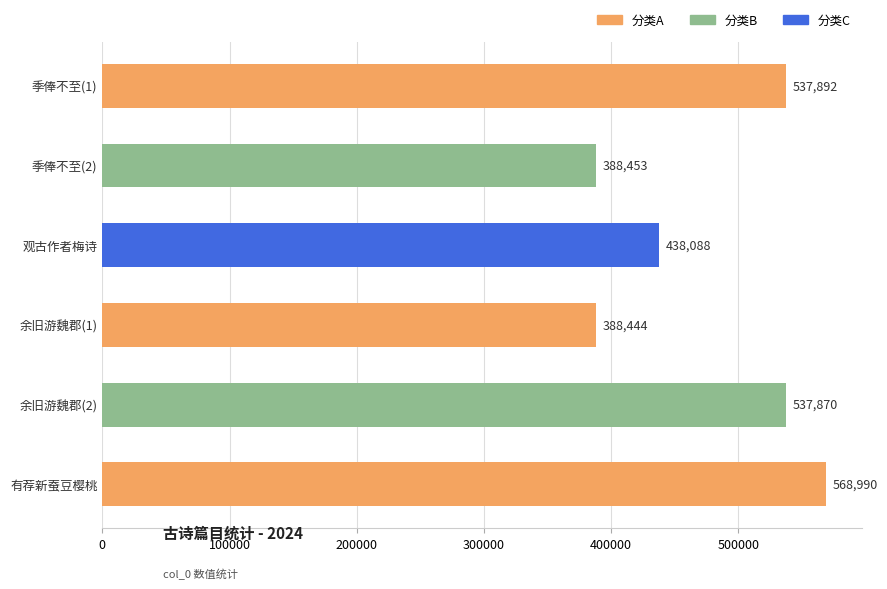

What is the minimum value shown in the chart?

388444